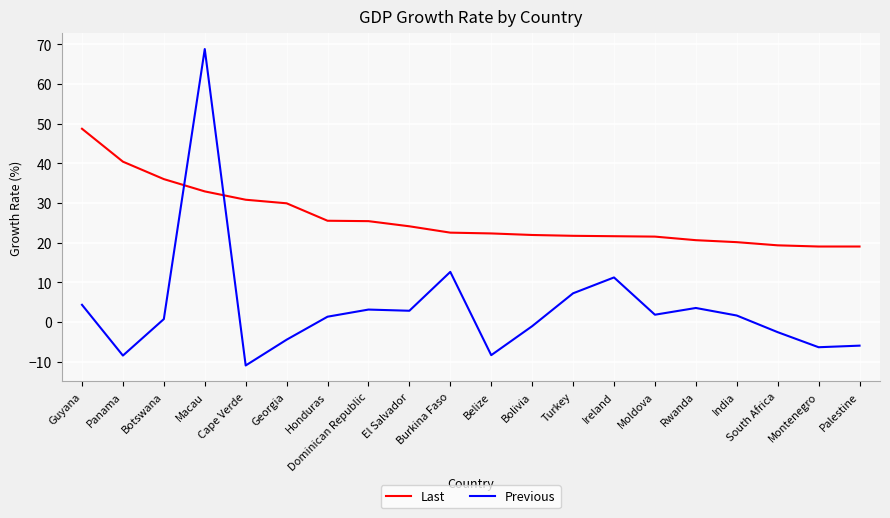

Where is the first local minimum for Previous?

Panama